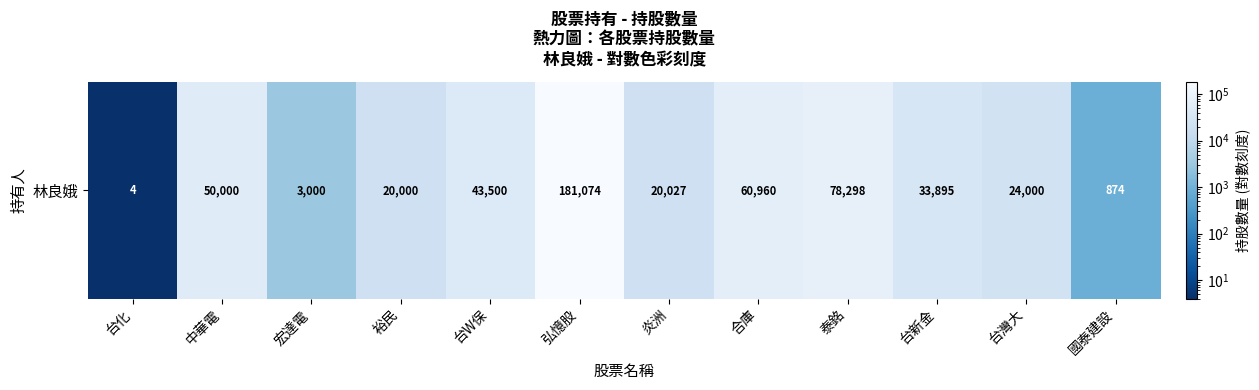

Reading right to left, what are all the values shown in this chart?

874	24000	33895	78298	60960	20027	181074	43500	20000	3000	50000	4